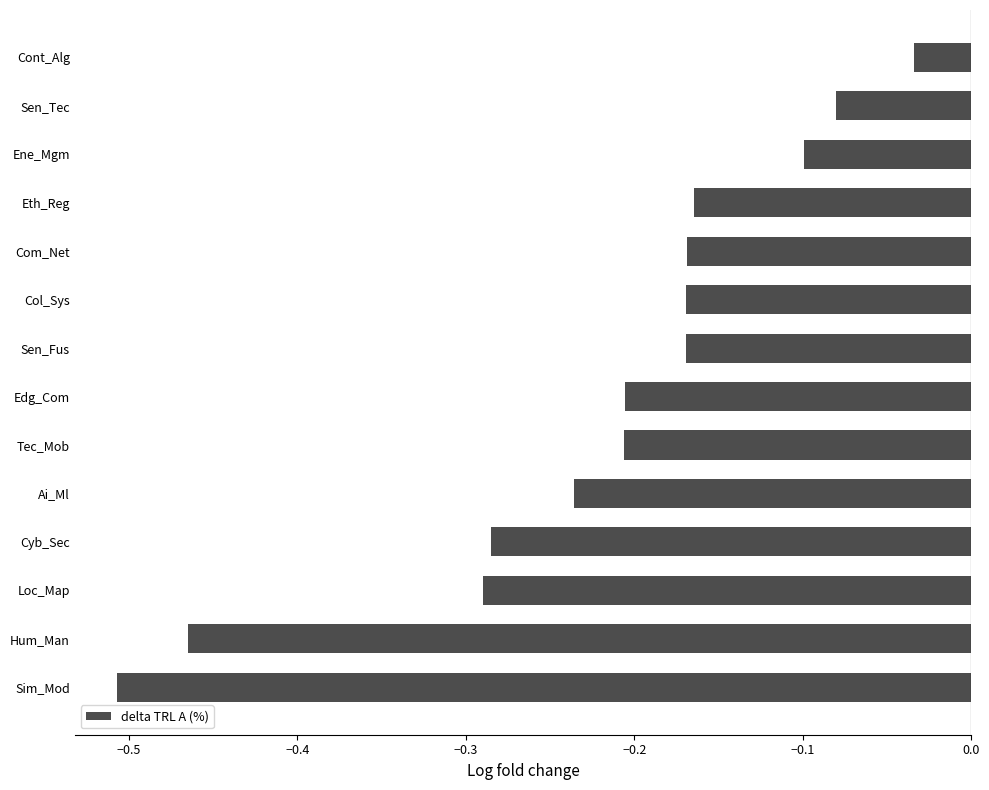

What is the difference between the maximum and minimum values?

0.5